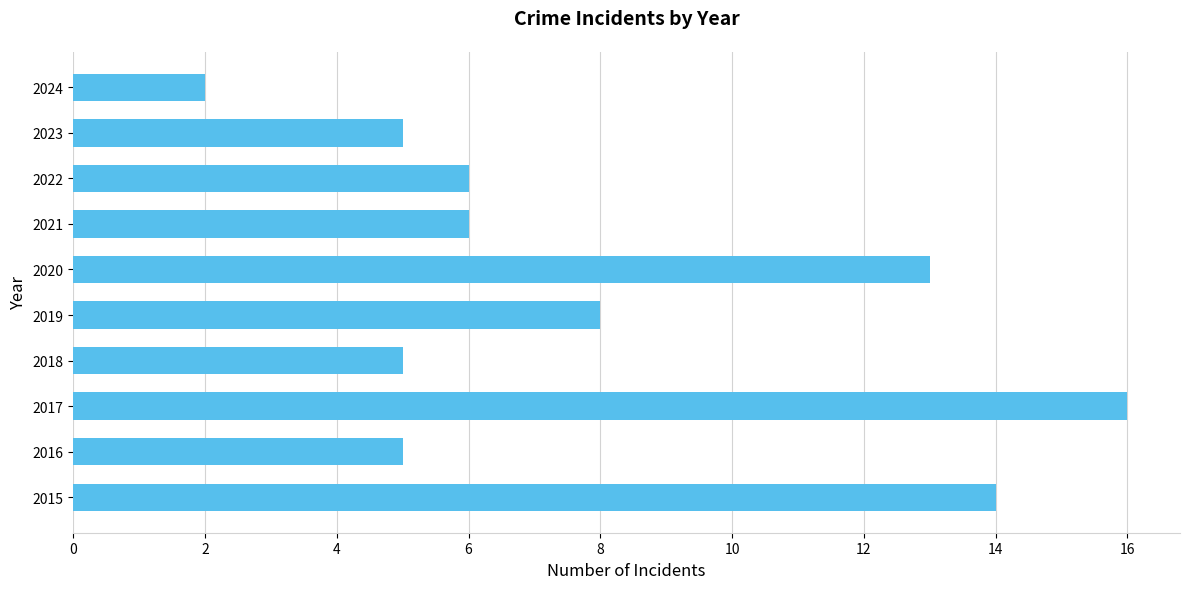

What is the change in value from 2018 to 2024?

-3